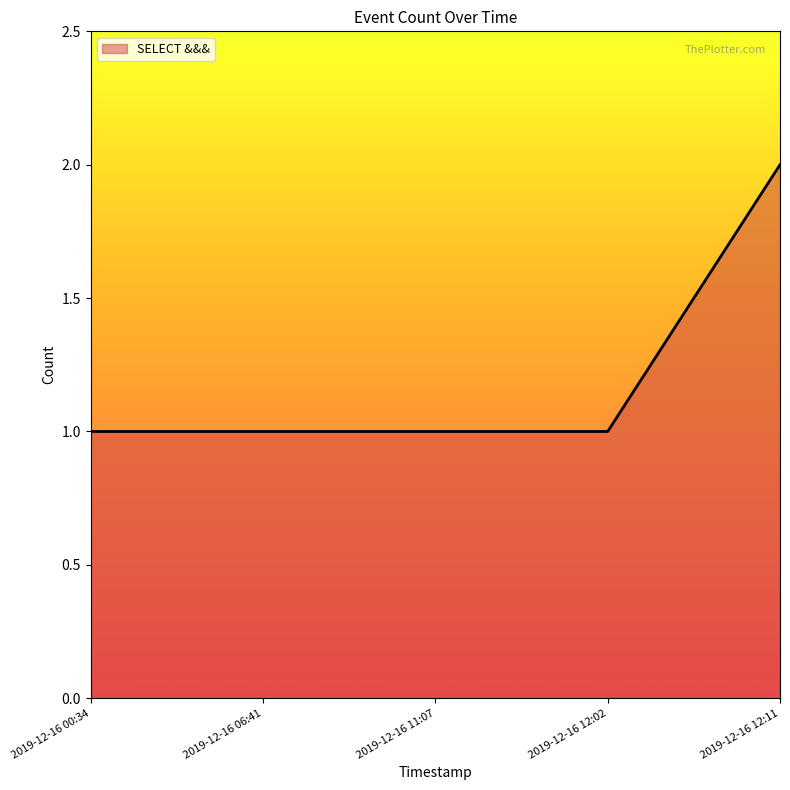

The chart shows a value of 1 at 2019-12-16 11:07. True or false?

True